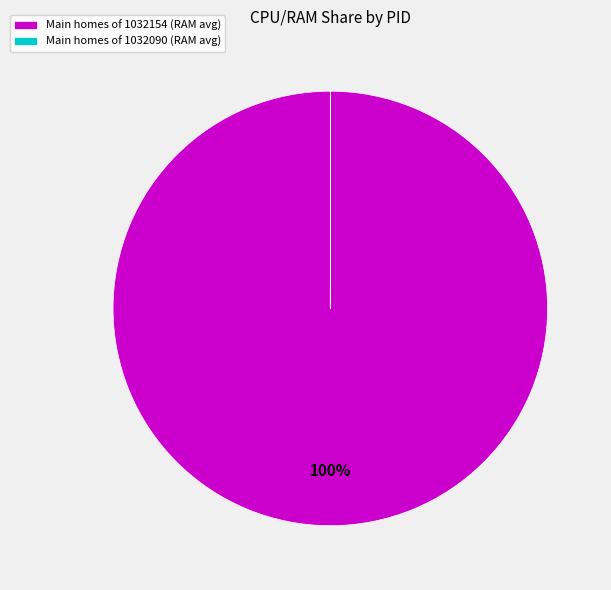

True or false: Main homes of 1032154 (RAM avg) accounts for 88% of the total.

False